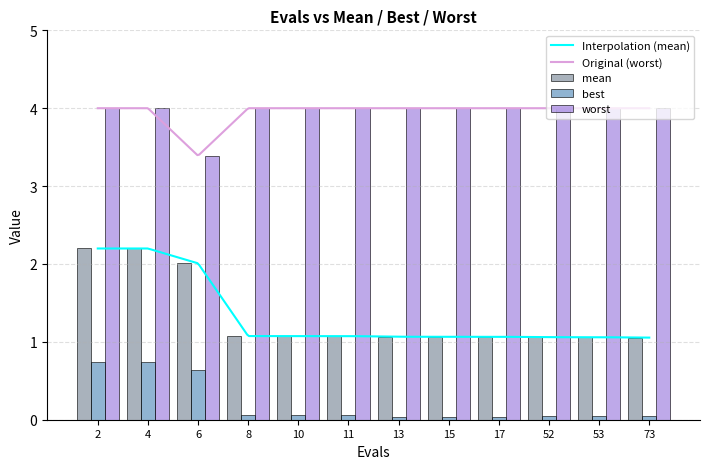

What is the spread (max minus min) of values at 52?

4.0